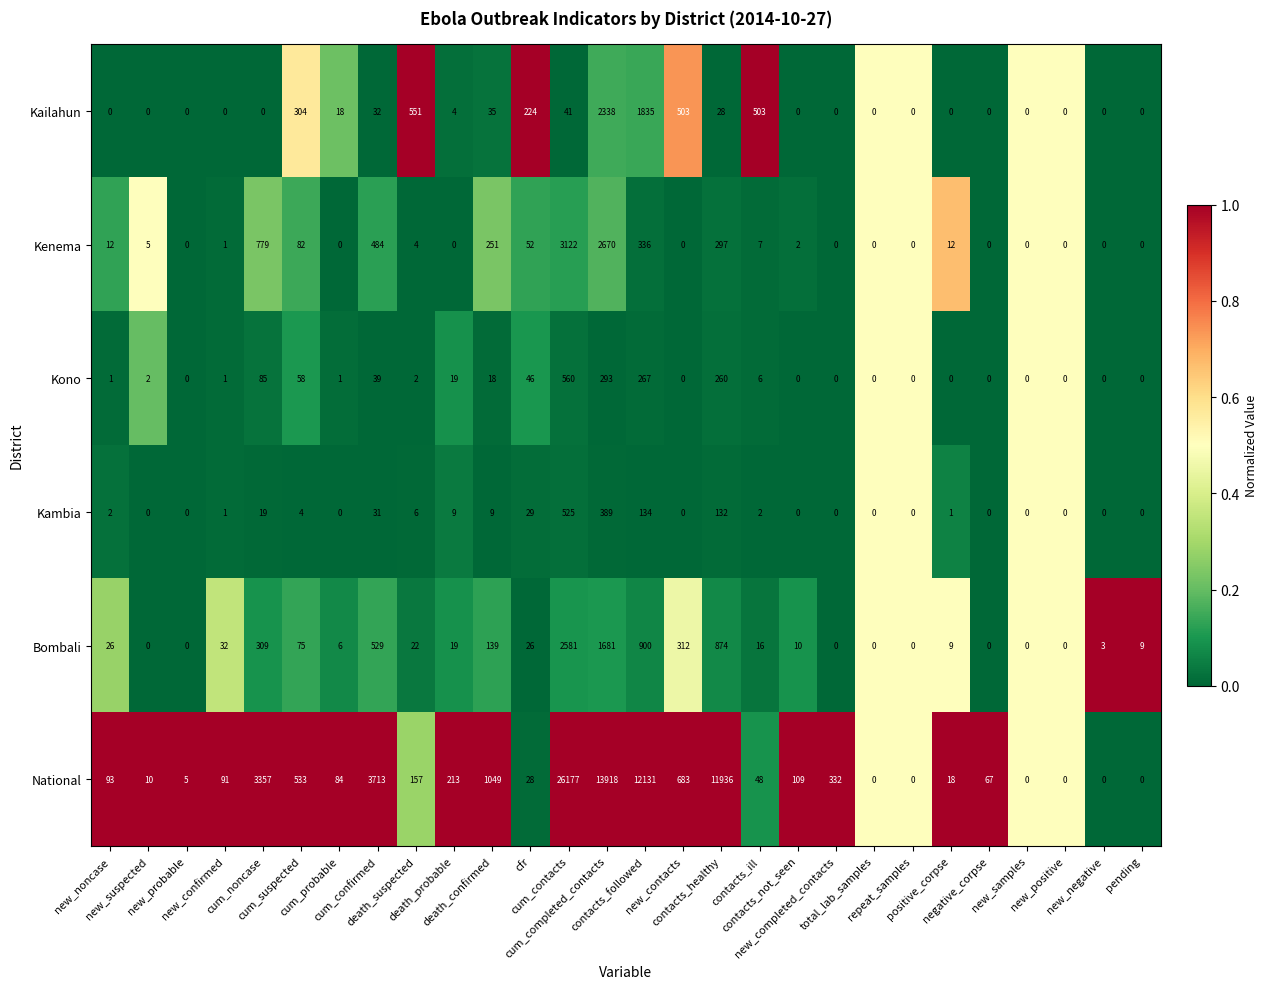

At how many categories does at least one series exceed 5268?

4